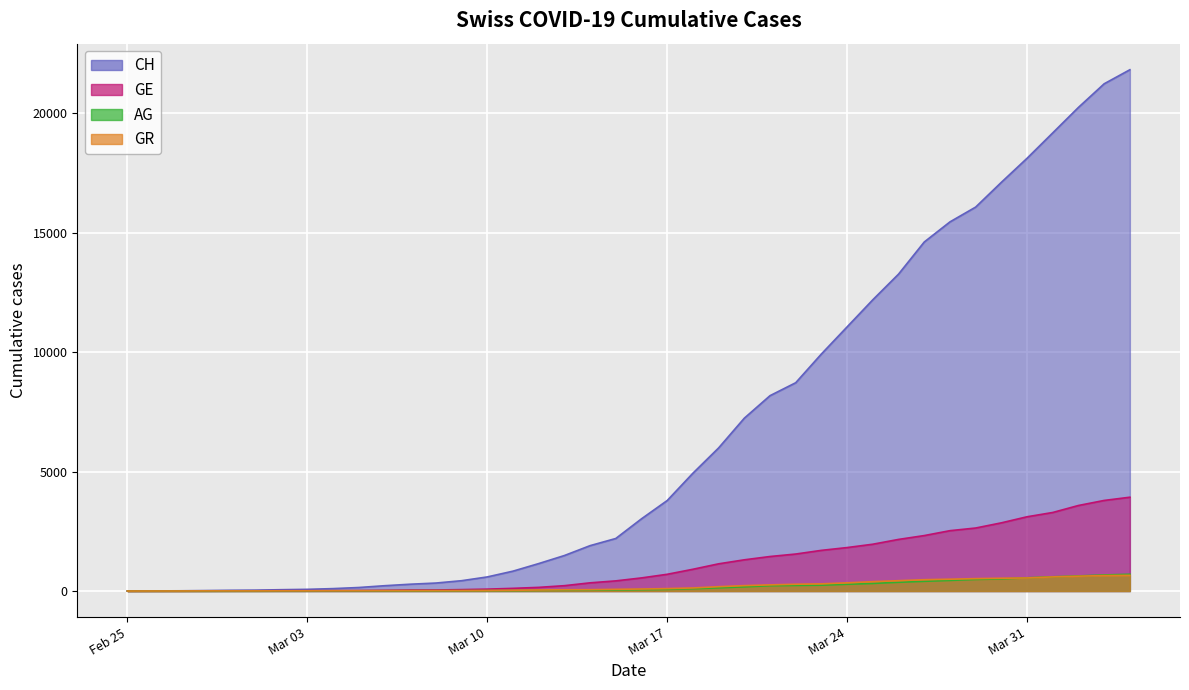

Does the chart display data point markers on the line(s)?

No